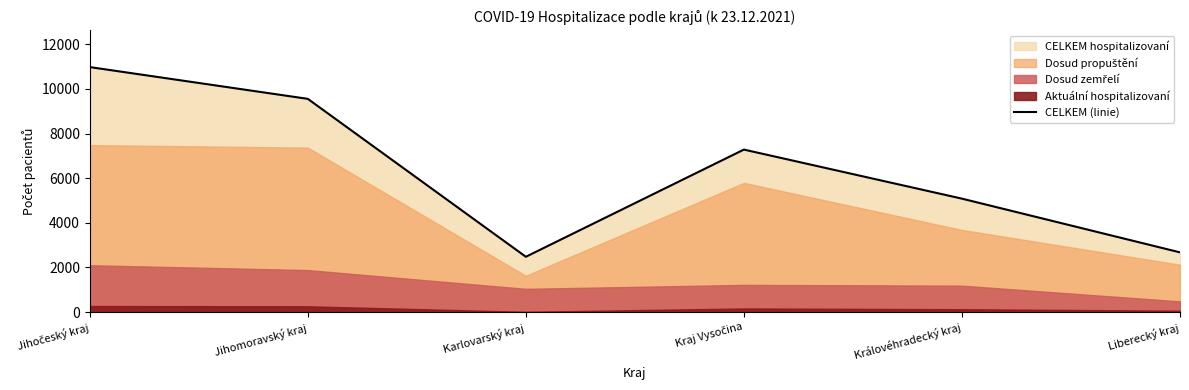

The CELKEM (linie) series shows 1550 at Karlovarský kraj. True or false?

False